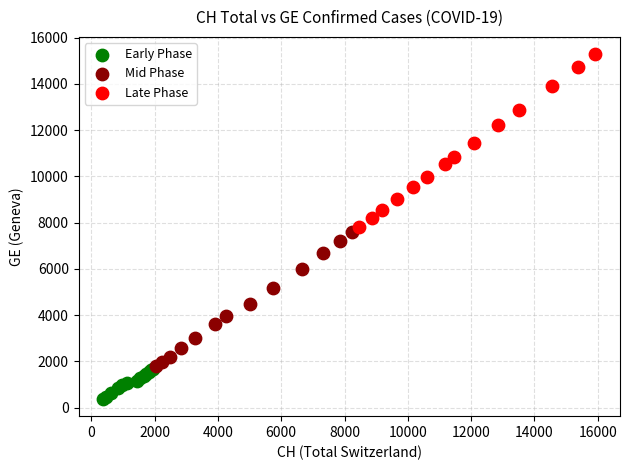

Which series contains the highest Y value?

Late Phase